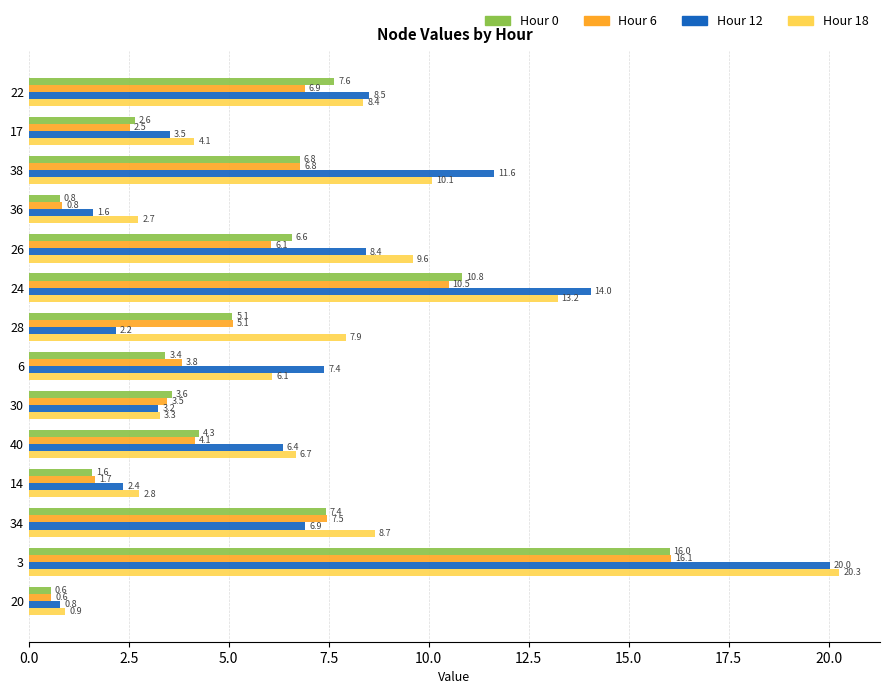

The Hour 12 series shows 8.4 at 26. True or false?

True